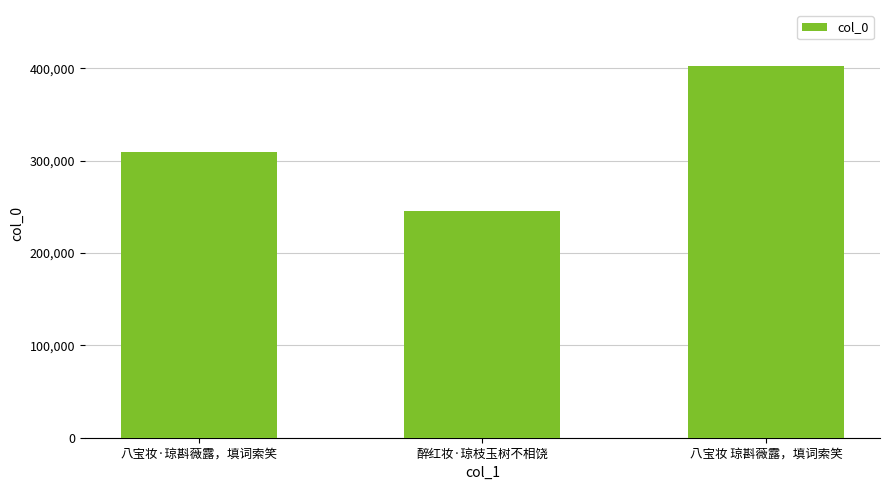

What is the sum of all values?

957333